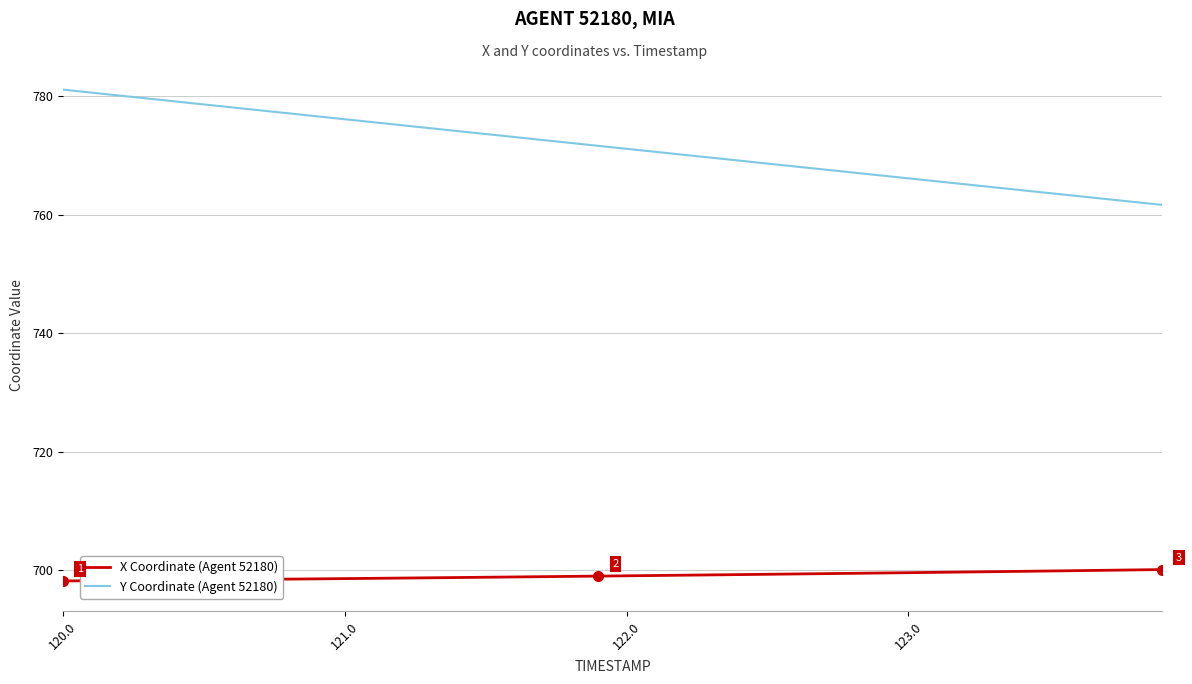

What is the minimum value shown in the chart?

698.2